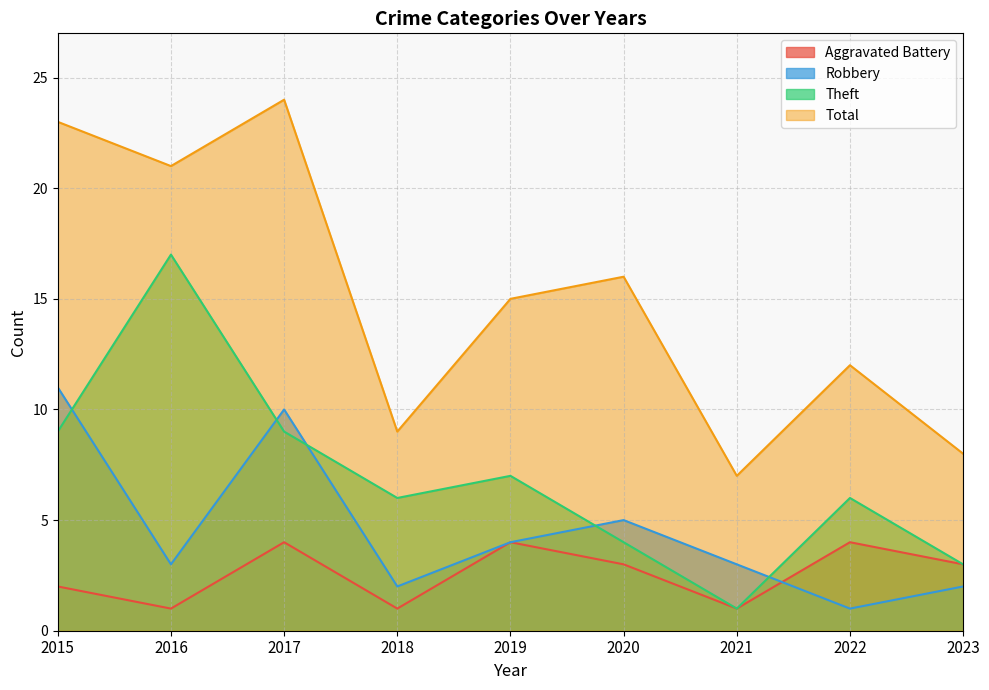

At which label is Theft closest to 9?

2015